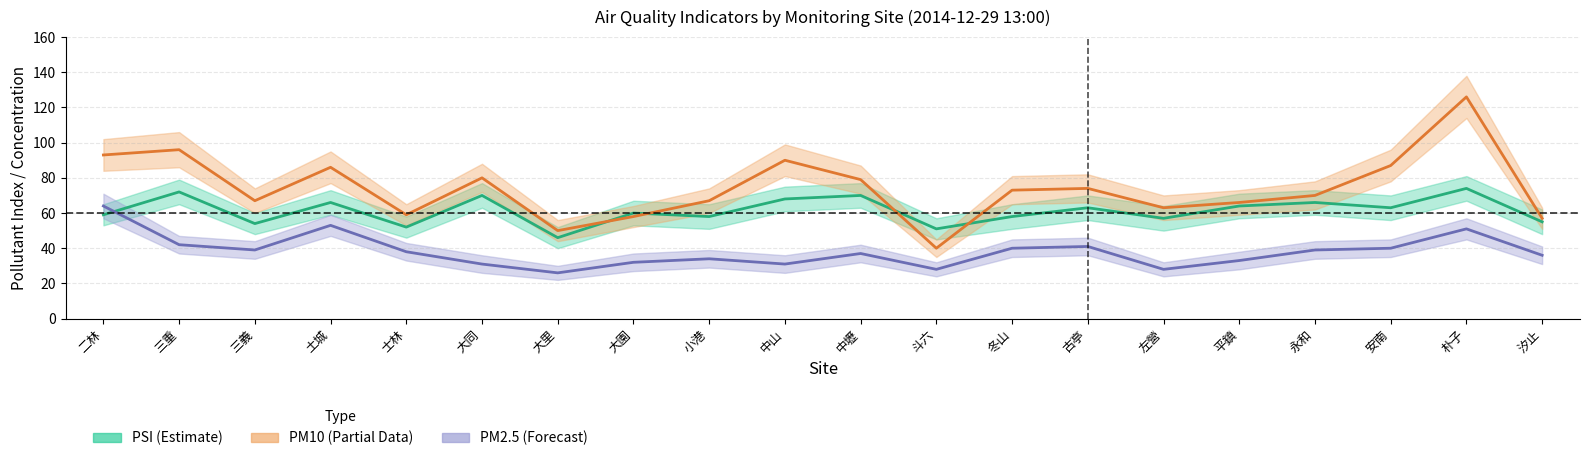

Rank the categories by PM10 (center) value from lowest to highest.

斗六, 大里, 汐止, 大園, 士林, 左營, 平鎮, 三義, 小港, 永和, 冬山, 古亭, 中壢, 大同, 土城, 安南, 中山, 二林, 三重, 朴子